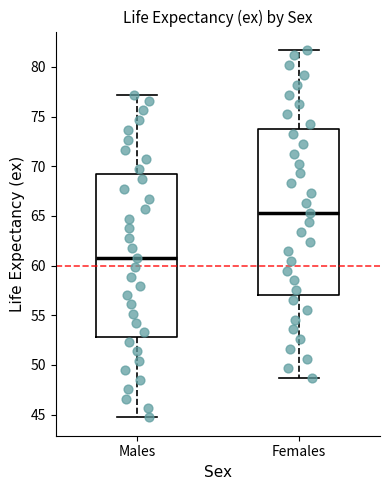

Reading left to right, transcribe this box plot: for each box, give where its median line is, the range the box spans, and where its two whiskers end, as read against the y-axis. The values are not printed on the chart, so give them approximately, as read against the axis.

Males: median 61.0, box 53.0 to 69.0, whiskers 44.5 to 77.0
Females: median 65.5, box 57.0 to 73.5, whiskers 48.5 to 81.5